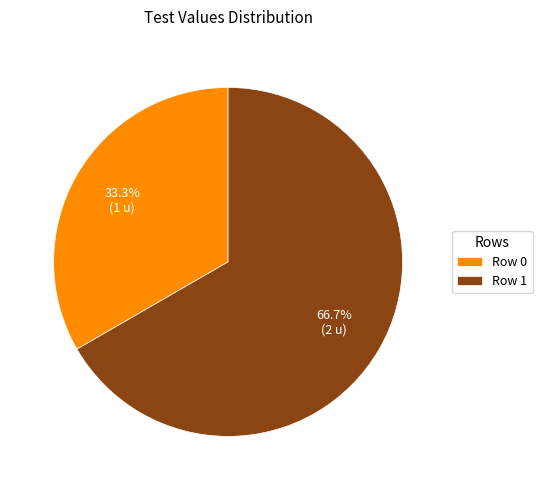

How many slices are in this pie chart?

2